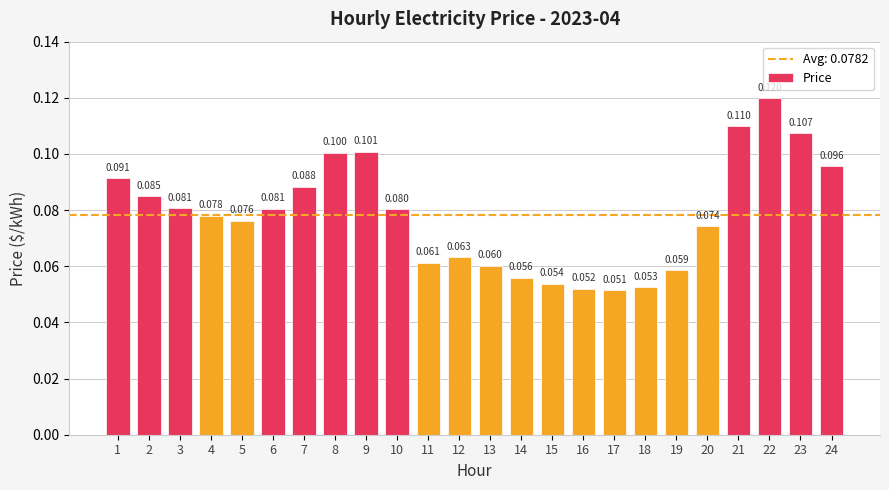

What is the value of the 10th bar from the left?

0.1